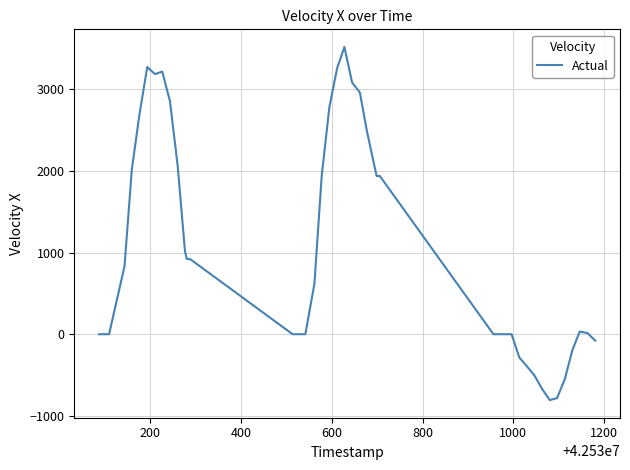

What is the minimum value shown in the chart?

-806.9